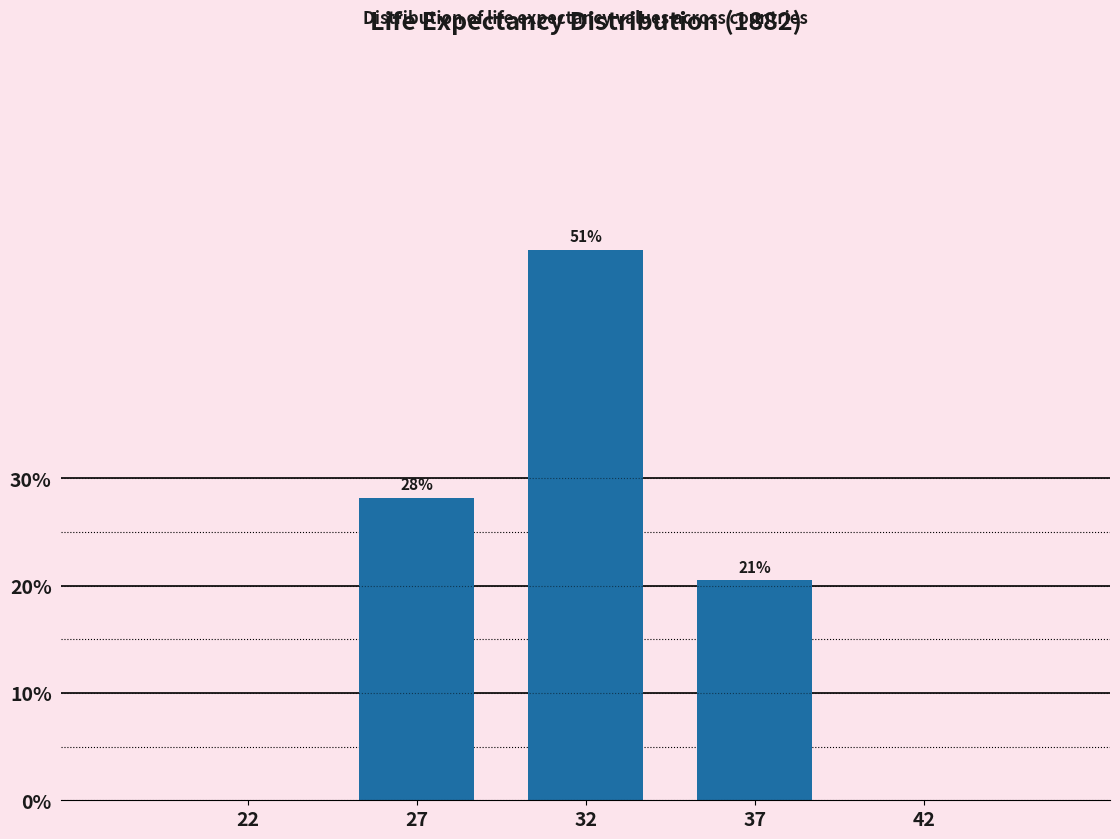

Are the bars horizontal?

No